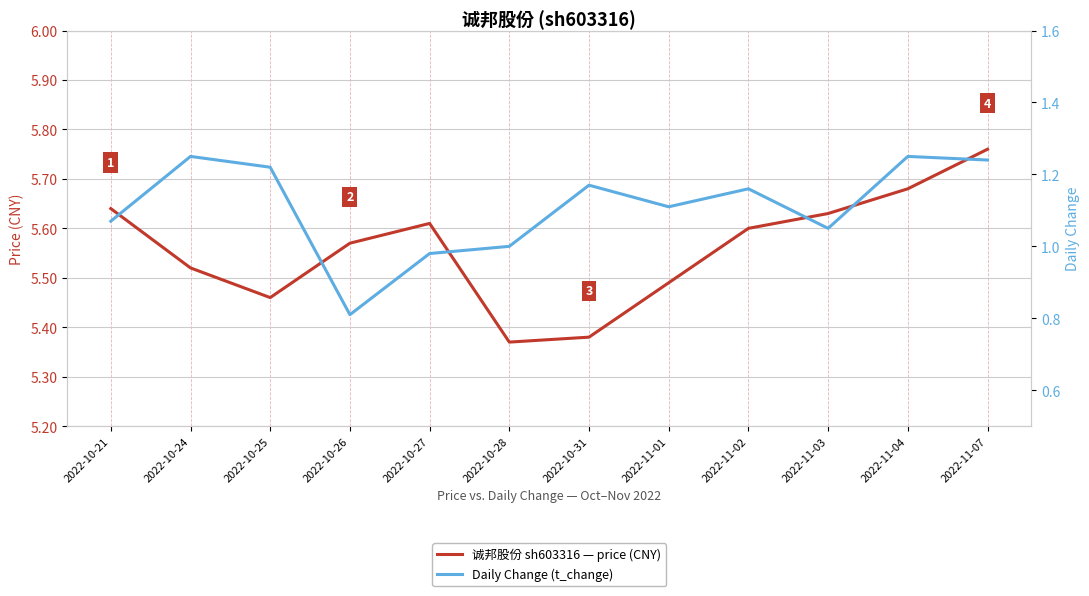

Rank the series by their maximum value, from highest to lowest.

诚邦股份 sh603316 — price (CNY), Daily Change (t_change)